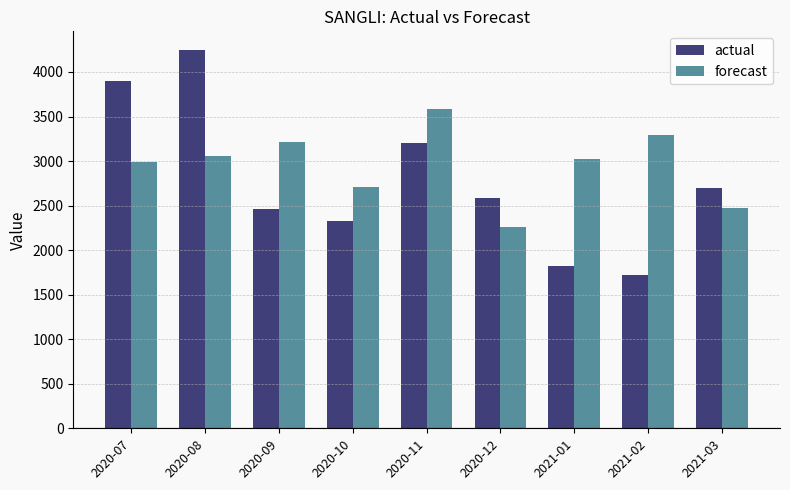

At which category is the sum across all series the highest?

2020-08